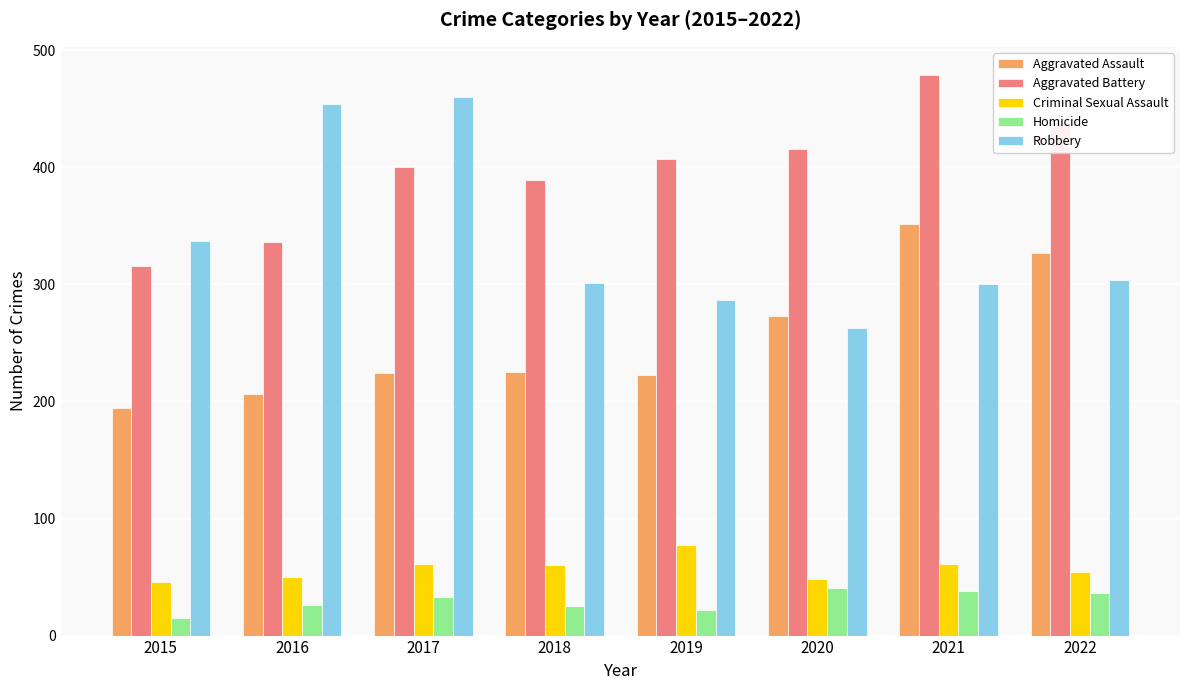

Which series has the largest total across all categories?

Aggravated Battery